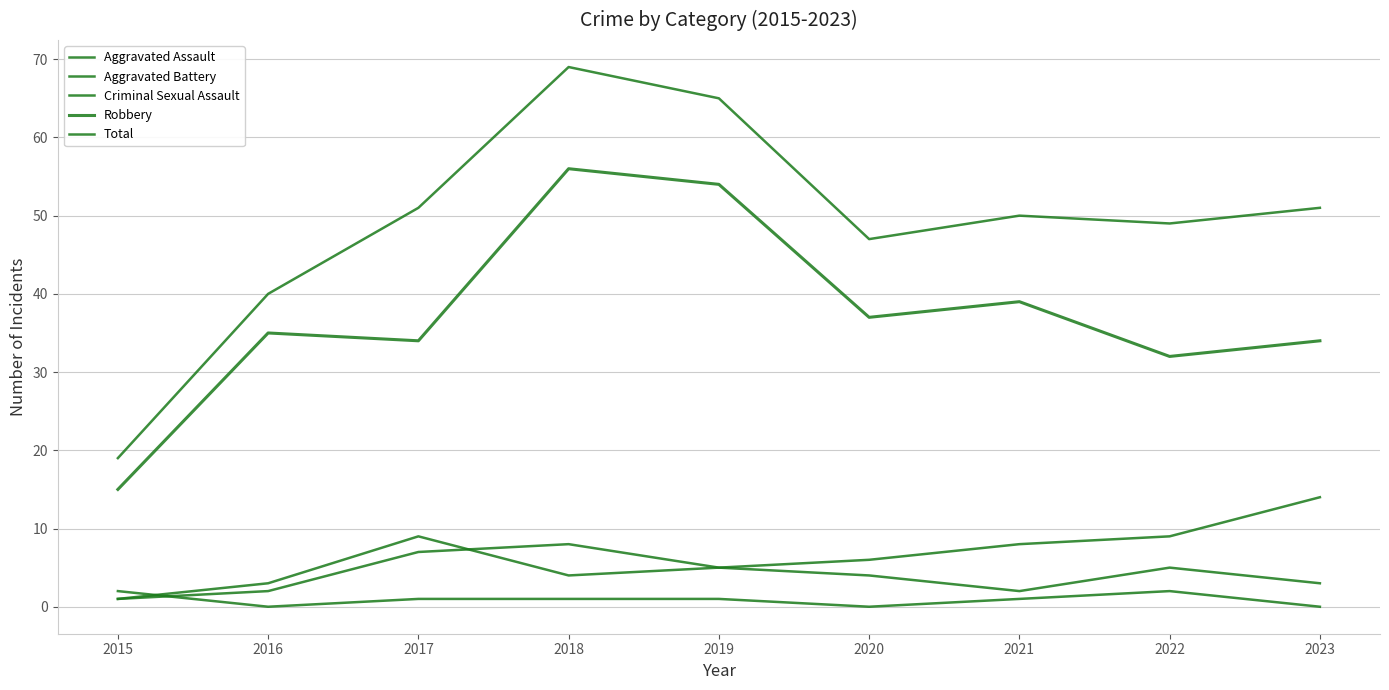

At 2020, list the series in order from smallest to largest.

Criminal Sexual Assault, Aggravated Assault, Aggravated Battery, Robbery, Total